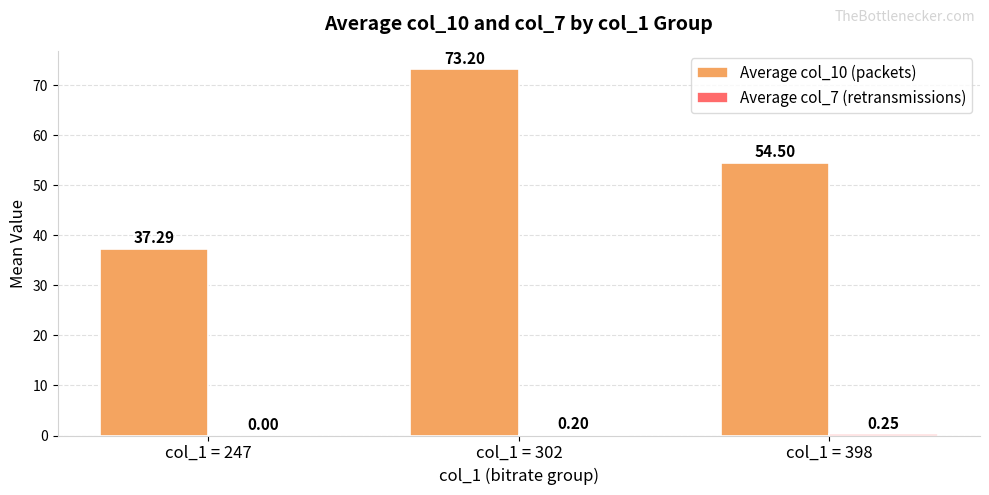

Between col_1 = 247 and col_1 = 398, which series saw the biggest shift?

Average col_10 (packets)